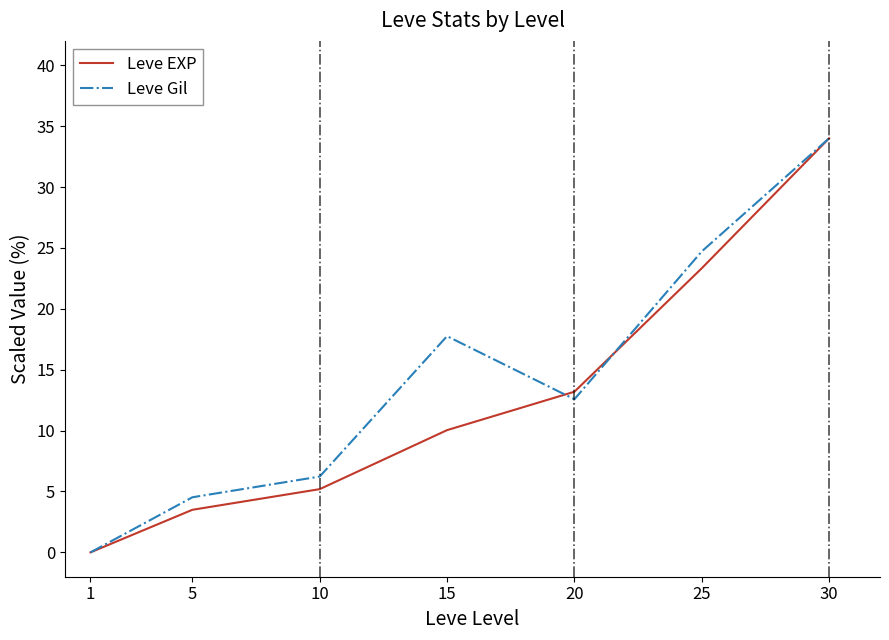

What value does the Leve Gil series have at 30?

34.0